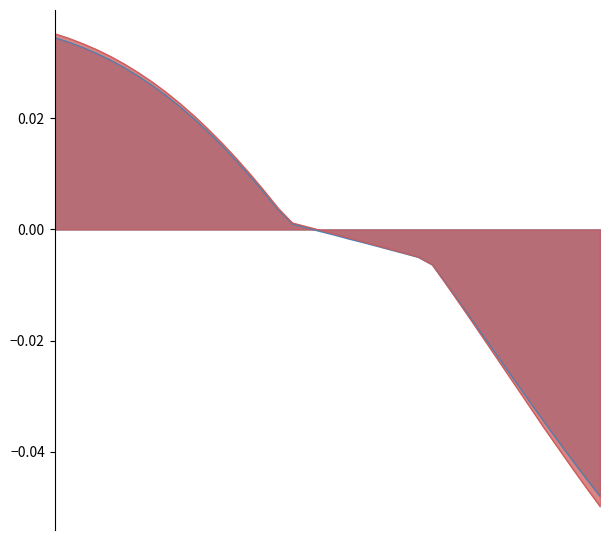

Is it true that Put Delta equals 0.0 at 240?

True